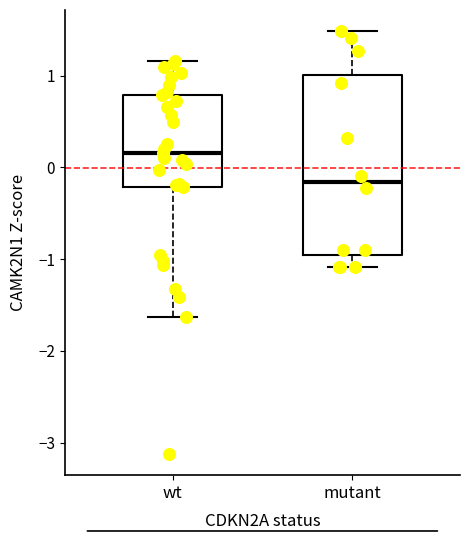

Which box's median line is the highest?

wt